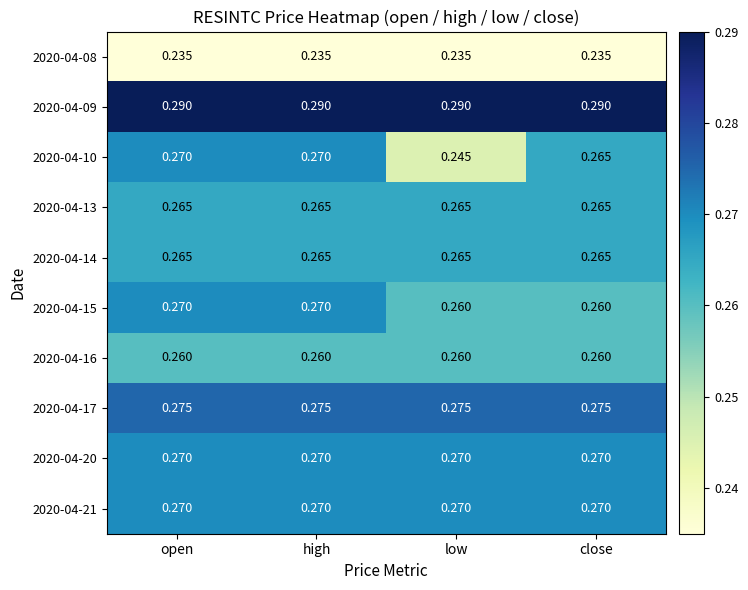

What is the spread (max minus min) of values at close?

0.1